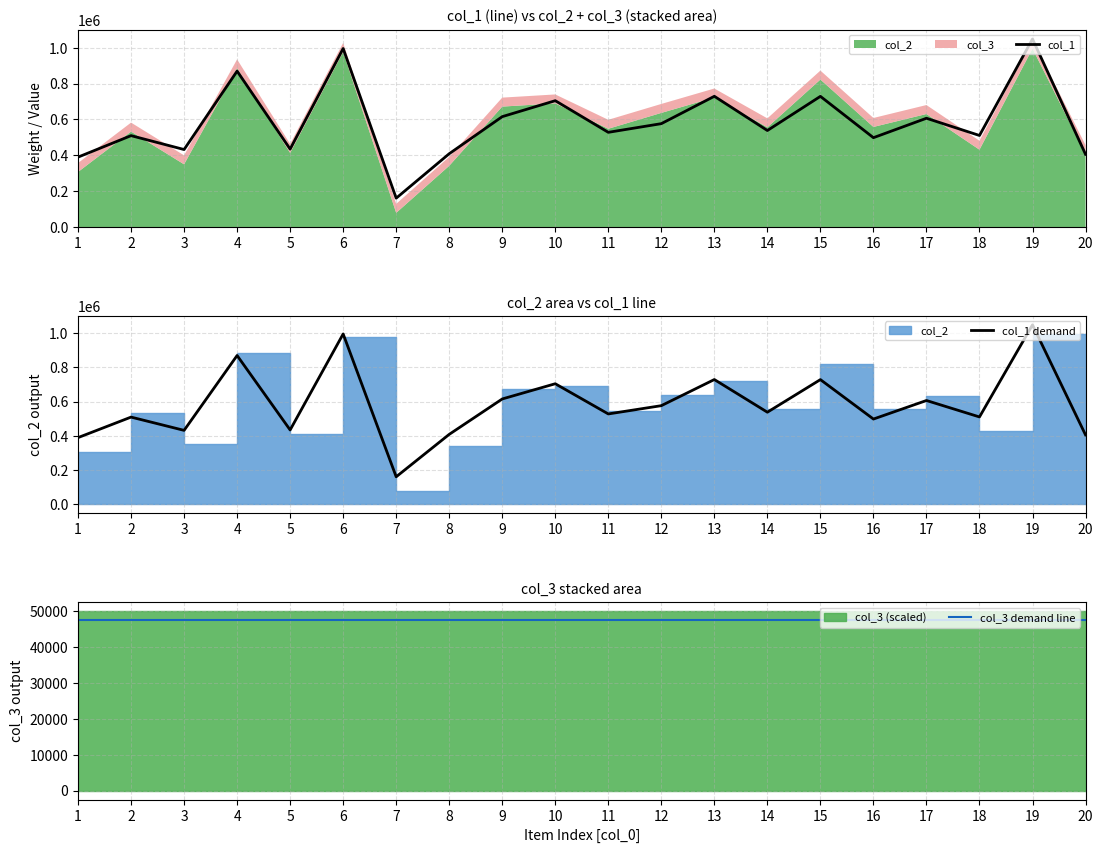

What is the maximum value for col_1?

1048972